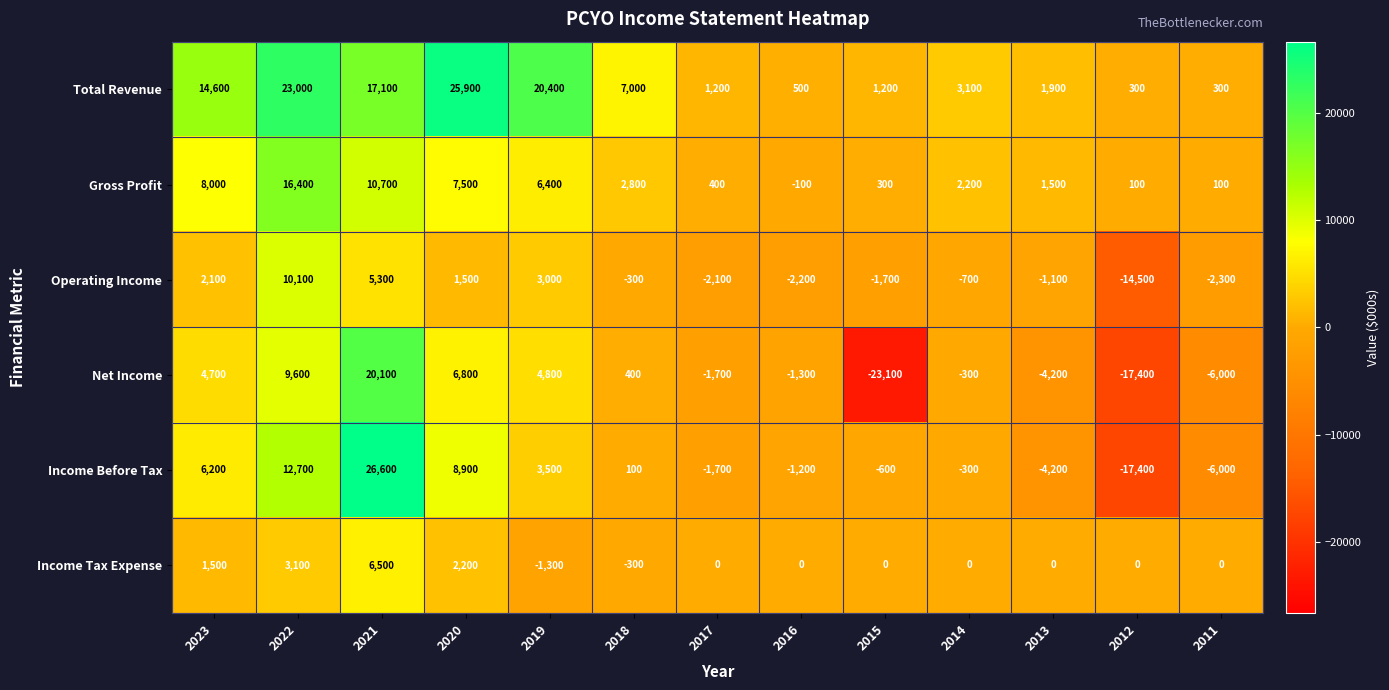

Is it true that Operating Income equals 1500 at 2020?

True